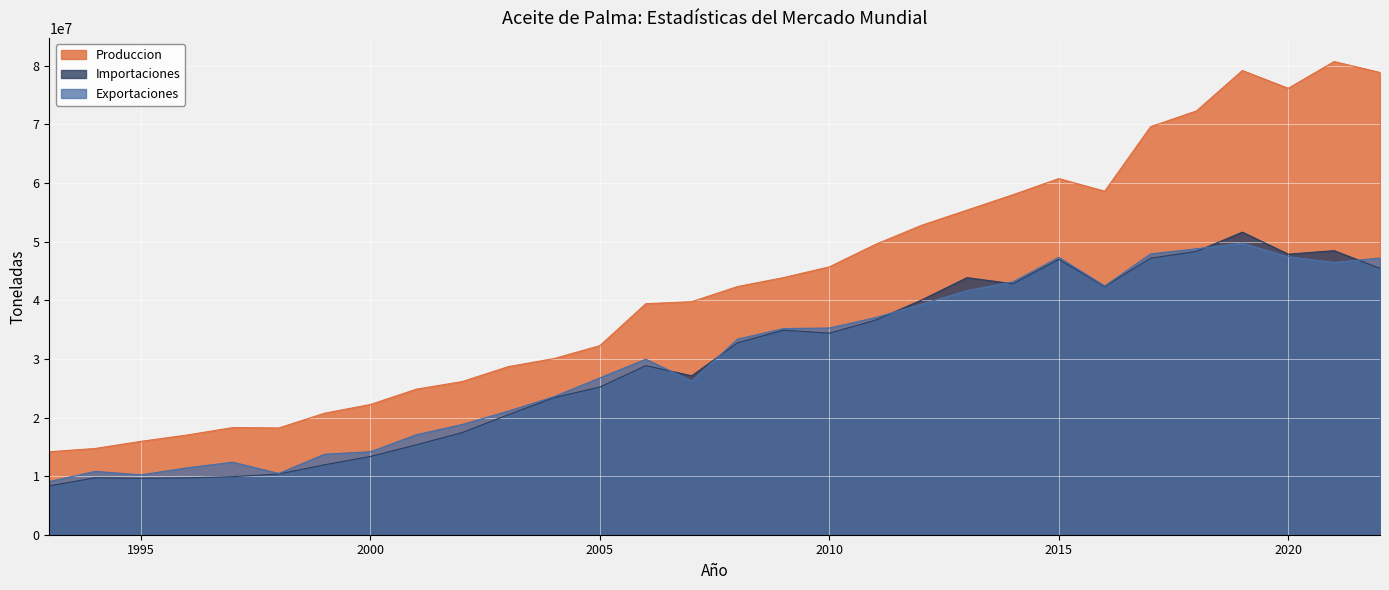

Reading left to right, transcribe all the data shown in this chart.

Produccion: 14155115.0	14719162.0	15935864.0	17009521.0	18284798.0	18216018.0	20736371.0	22227769.0	24835758.0	26136149.0	28677264.0	30062437.0	32268253.0	39421909.0	39762987.0	42352908.9	43871700.2	45710770.2	49521785.6	52773067.8	55390101.5	58010840.8	60771845.8	58612569.1	69625507.4	72311375.8	79212947.3	76172515.4	80740677.7	78872738.5
Importaciones: 8338060.0	9713229.8	9618885.2	9699702.8	9906273.2	10356524.1	11935737.7	13357439.8	15346872.0	17432394.0	20467842.0	23395901.0	25203384.0	28856121.0	27117676.0	32748530.0	34905130.0	34390902.0	36598468.0	40021657.0	43862790.0	42826832.3	46991125.2	42348797.2	47187707.6	48348021.0	51627728.0	47872597.9	48469003.4	45451160.2
Exportaciones: 9071773.0	10807265.2	10216664.7	11411184.5	12373697.2	10454728.7	13733478.8	14161932.6	17063268.5	18816989.0	21087519.0	23559446.0	26768219.0	29956190.0	26210559.0	33379262.0	35175978.0	35270692.0	37042893.0	39303581.0	41654482.0	43161405.2	47336062.8	42446988.3	47915920.3	48796006.5	49747334.4	47427876.1	46462984.9	47208784.9